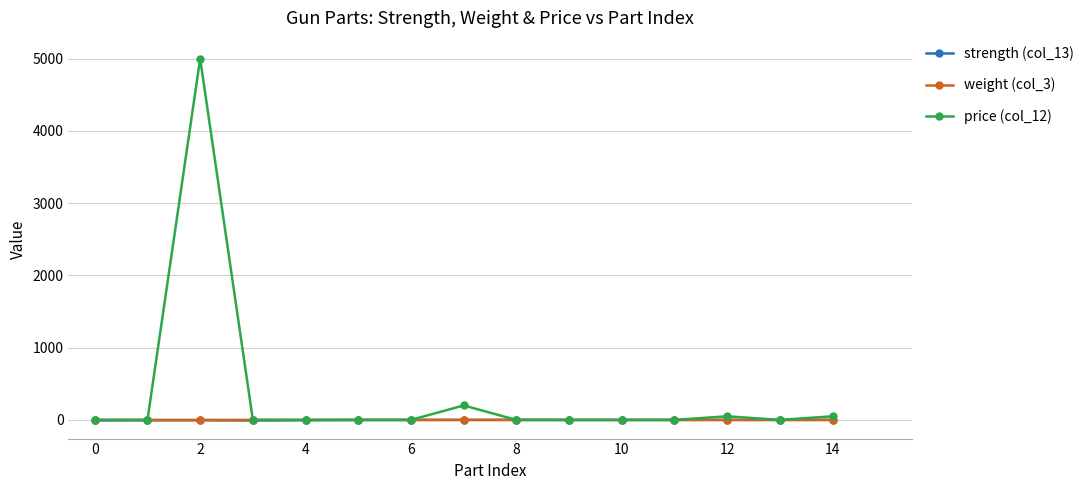

What is the greatest value displayed?

5000.0